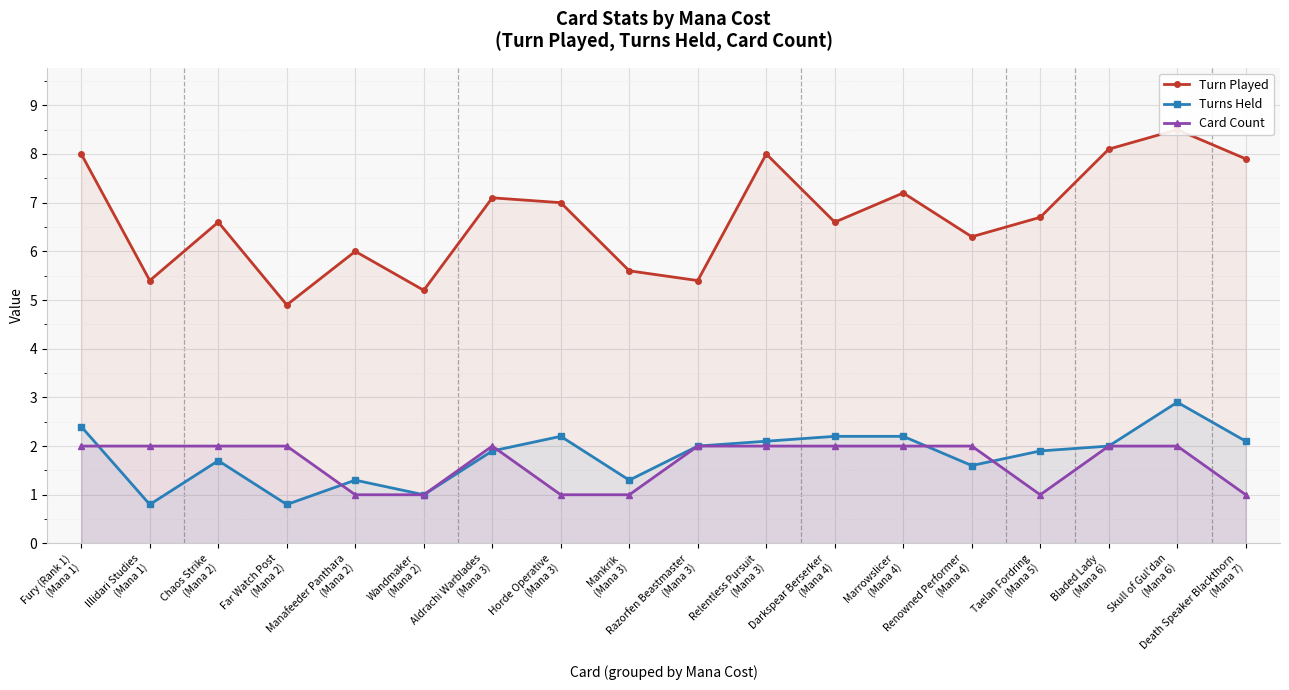

Which category has the lowest value in the Turns Held series?

Illidari Studies
(Mana 1)